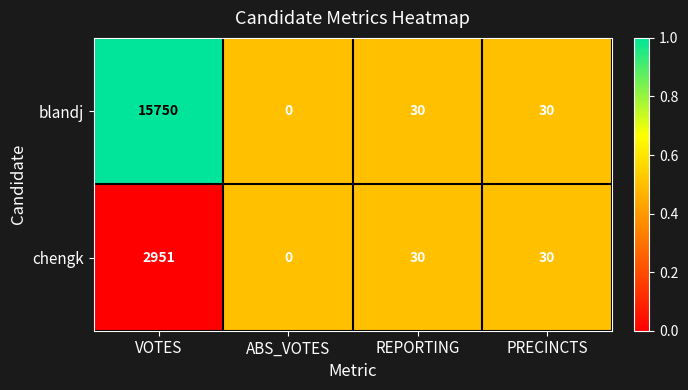

What is the total value across all series at REPORTING?

60